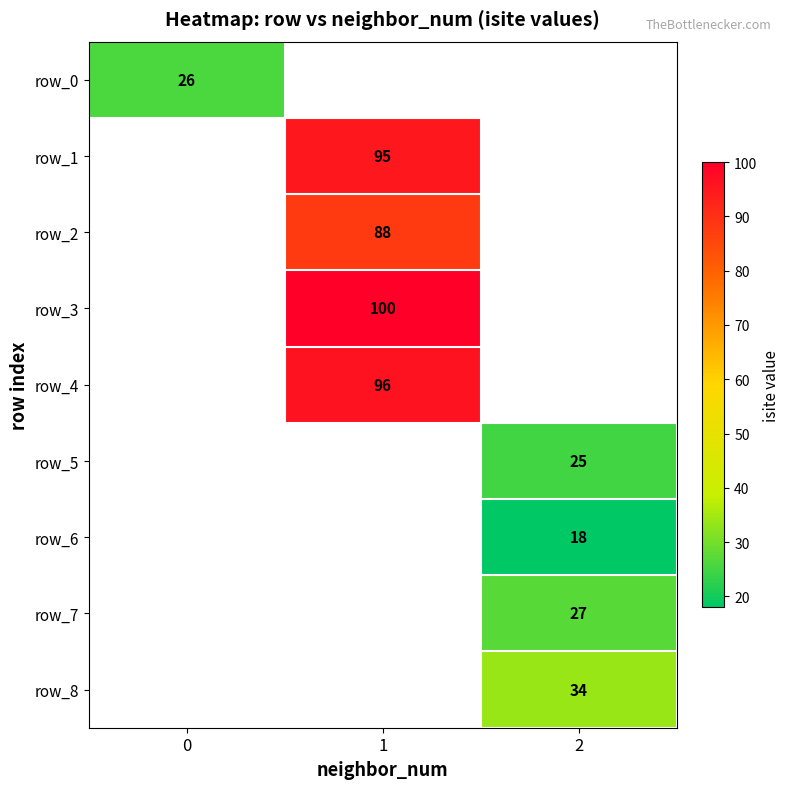

Which has a higher value, 0 or 2?

2